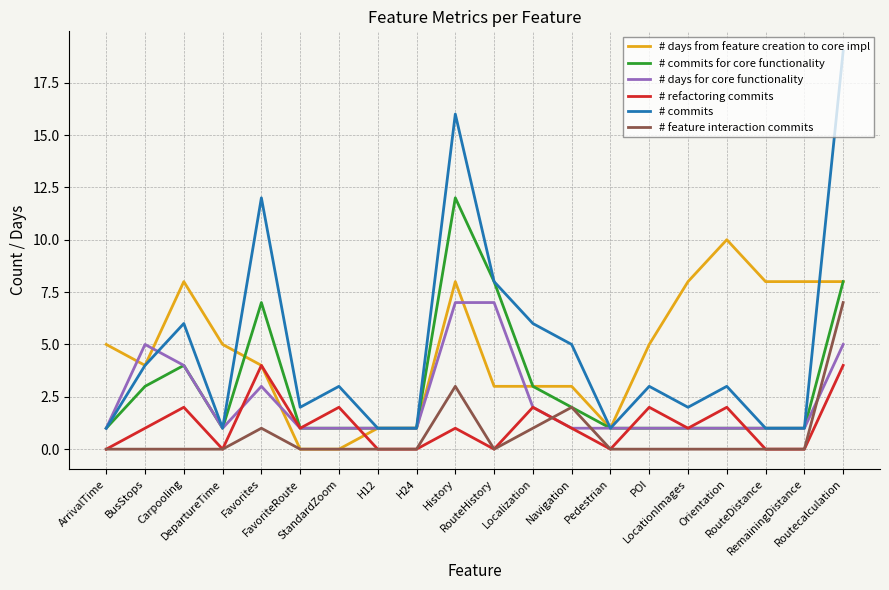

What is the greatest value displayed?

19